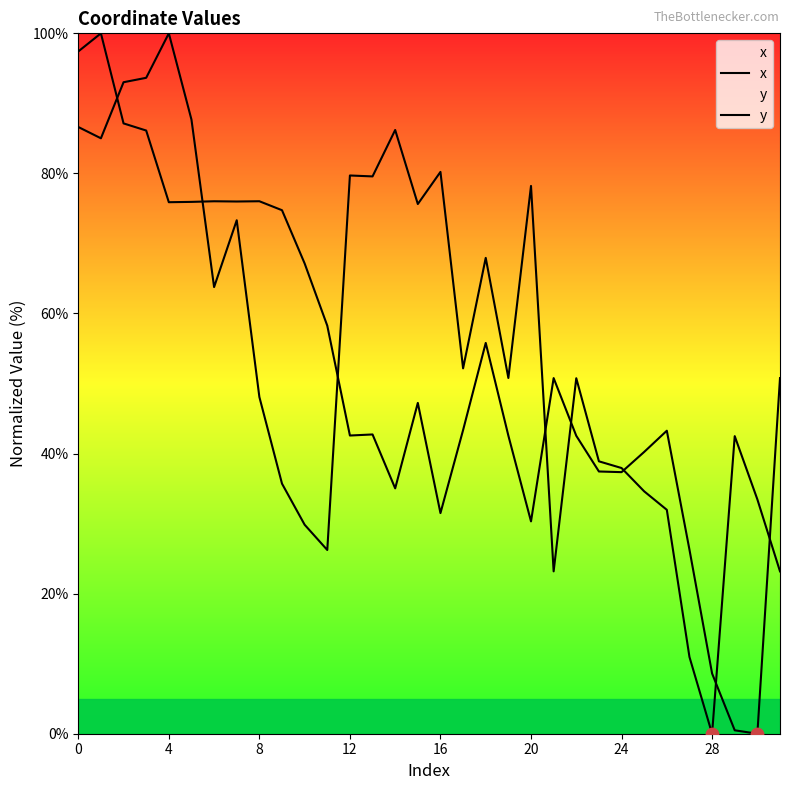

What are all the series names shown in the legend?

x, y